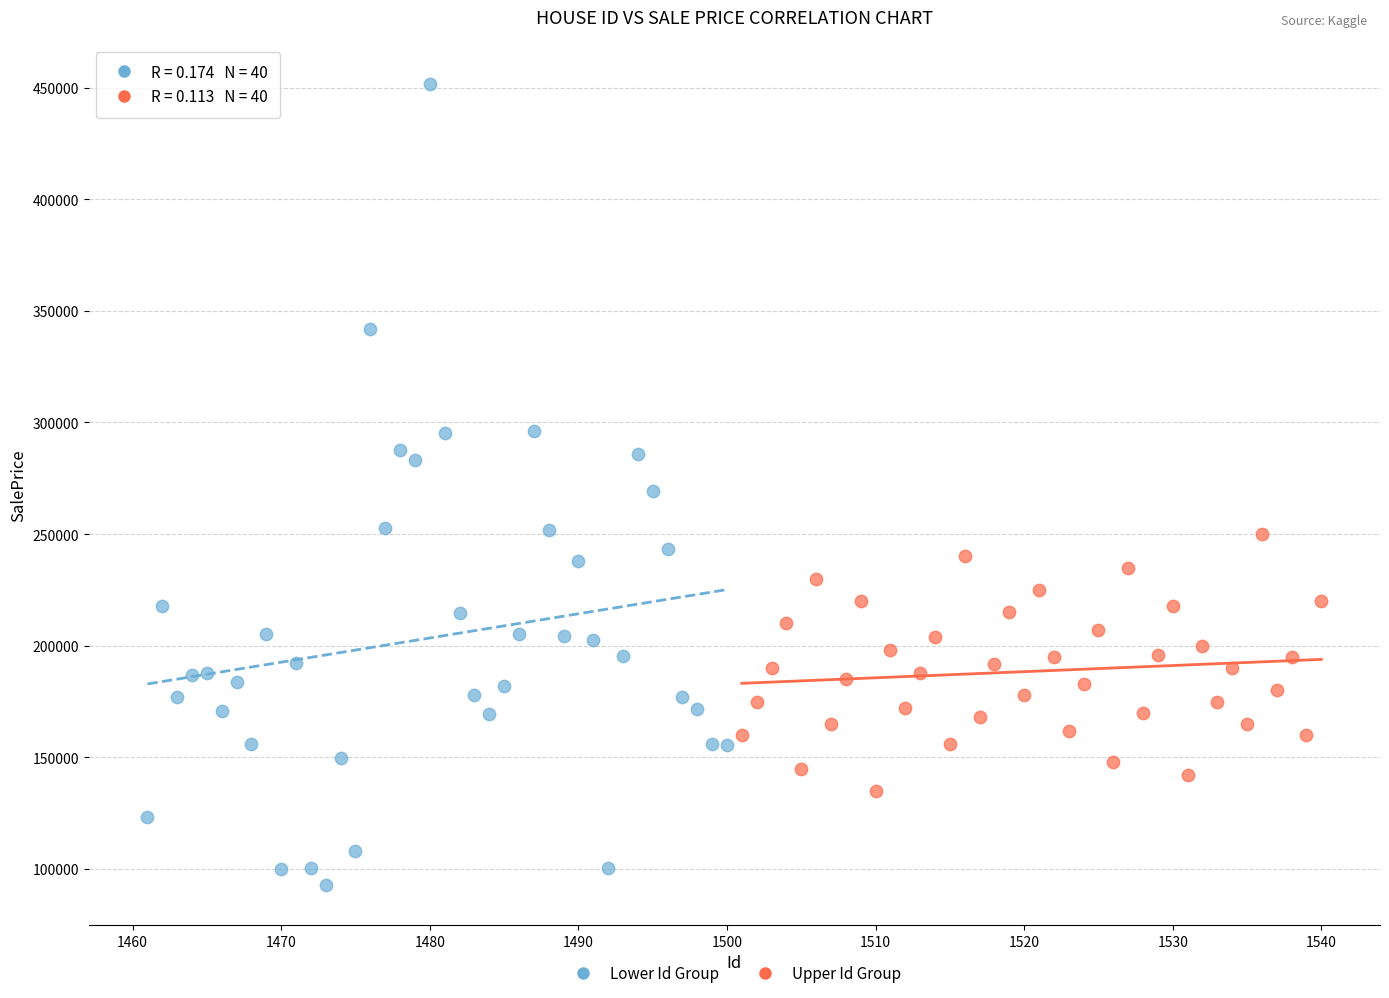

Which series contains the lowest Y value?

Lower Id Group